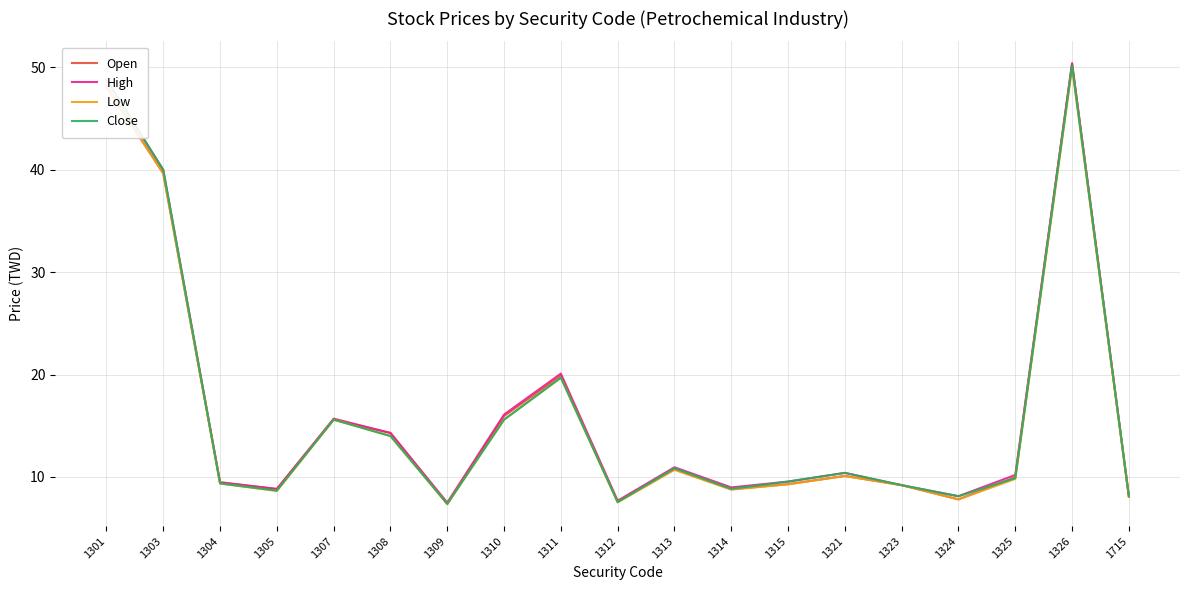

Does the chart display data point markers on the line(s)?

No